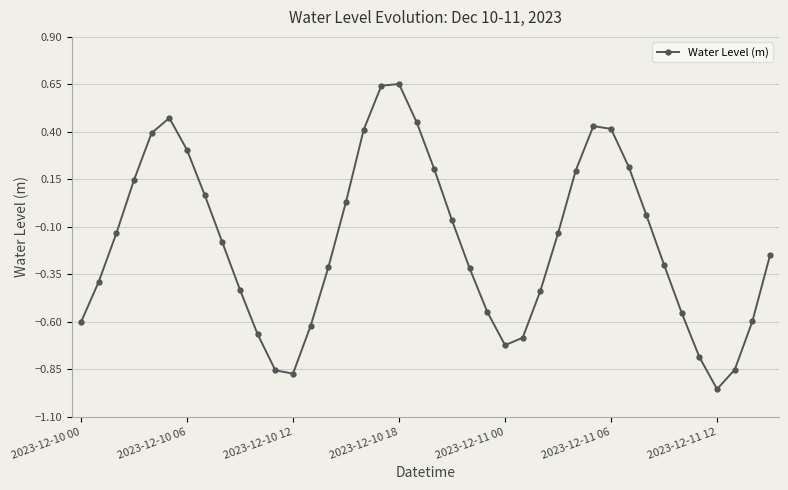

What is the difference between the maximum and second lowest values?

1.5